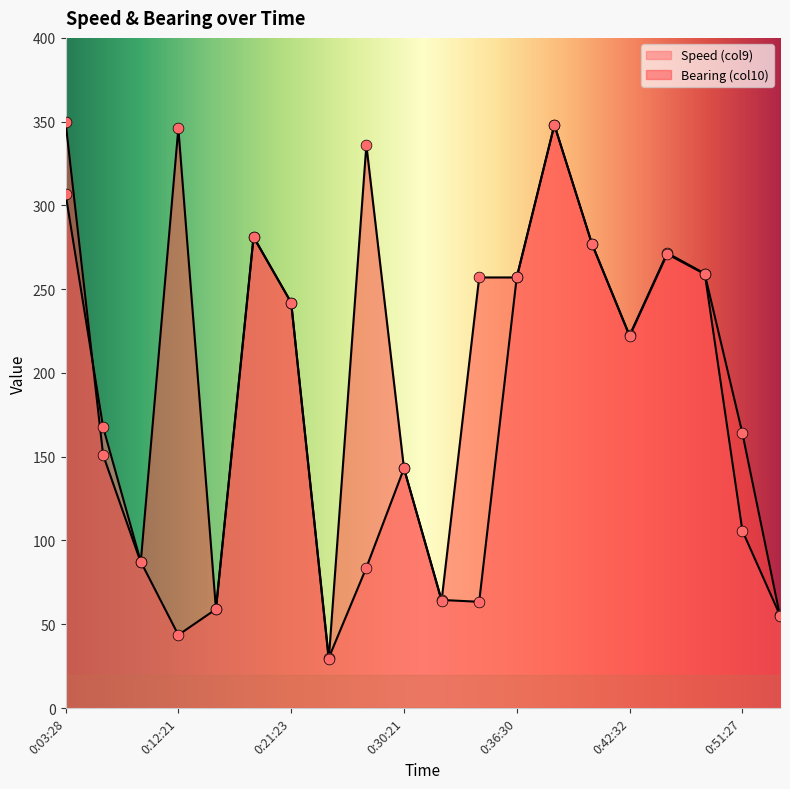

What are all the series names shown in the legend?

Speed (col9), Bearing (col10)